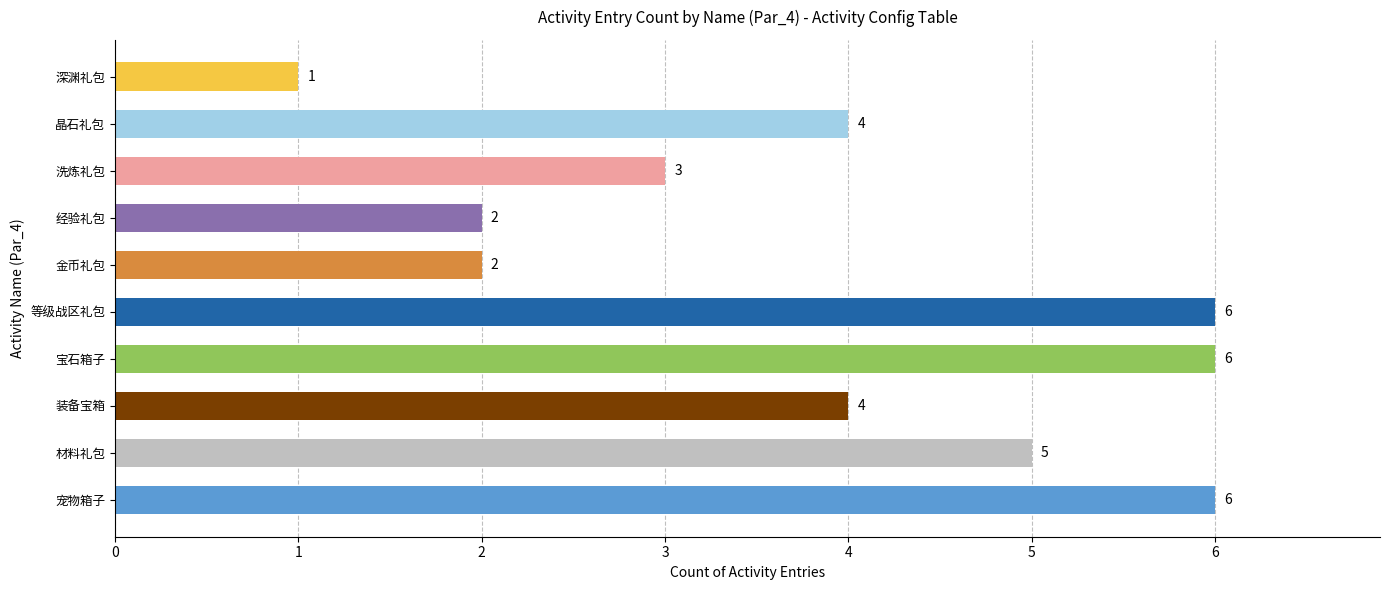

Rank the categories by value from lowest to highest.

深渊礼包, 金币礼包, 经验礼包, 洗炼礼包, 装备宝箱, 晶石礼包, 材料礼包, 宠物箱子, 宝石箱子, 等级战区礼包